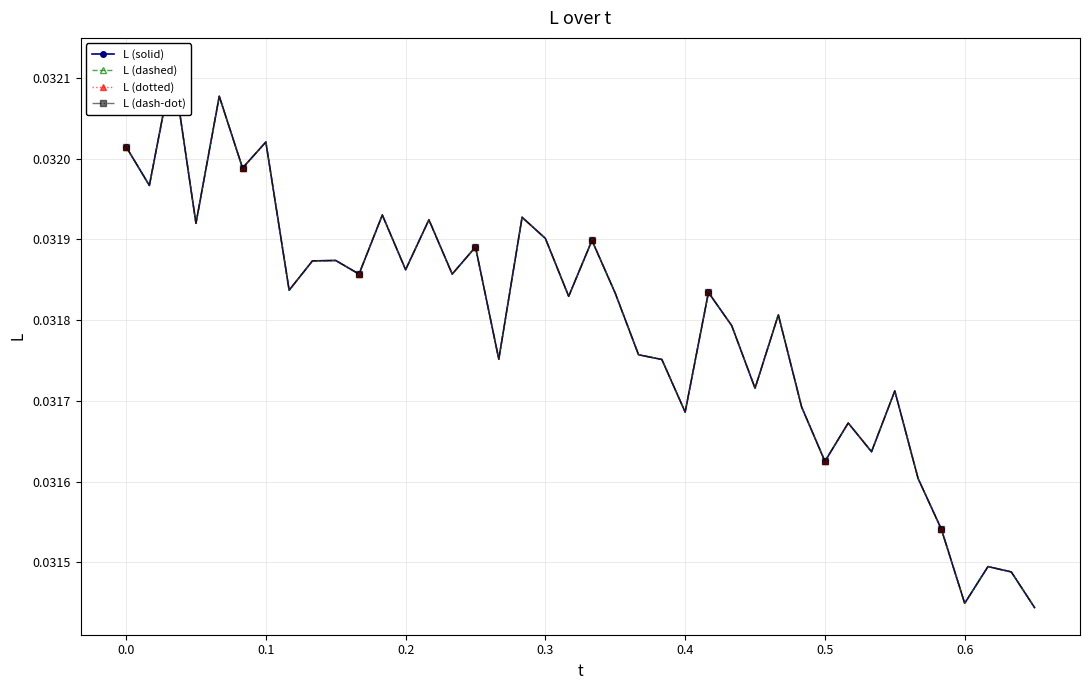

Which series has the largest range (max minus min)?

L (solid)